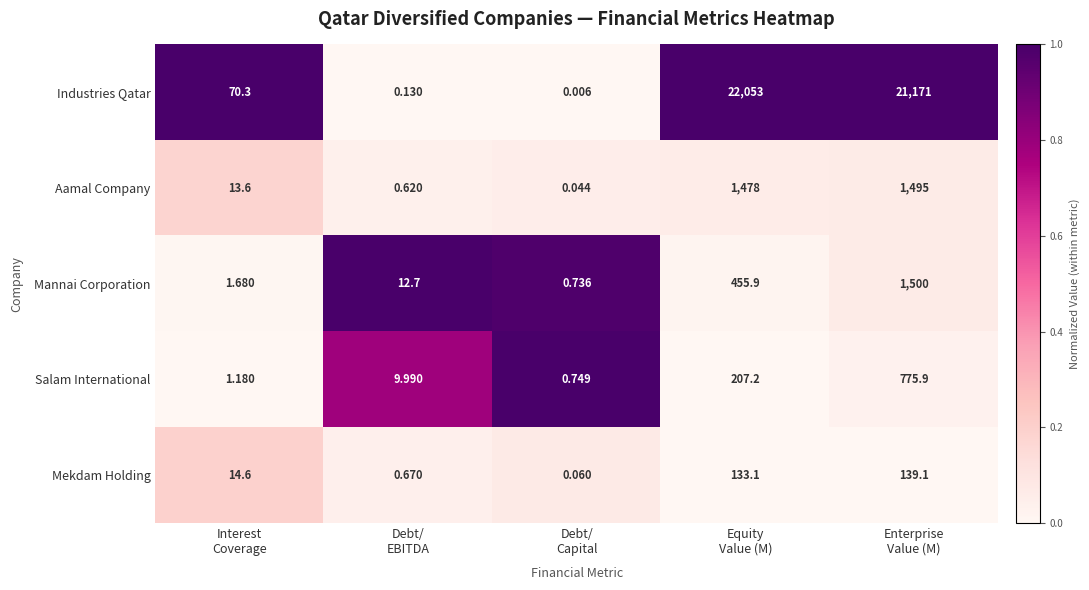

At which category is the sum across all series the highest?

Enterprise
Value (M)